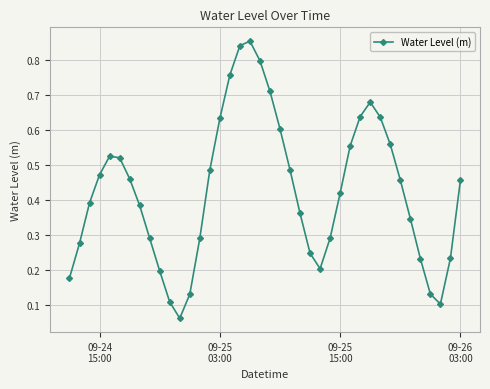

How many points are higher than both their immediate neighbors (excluding endpoints)?

3